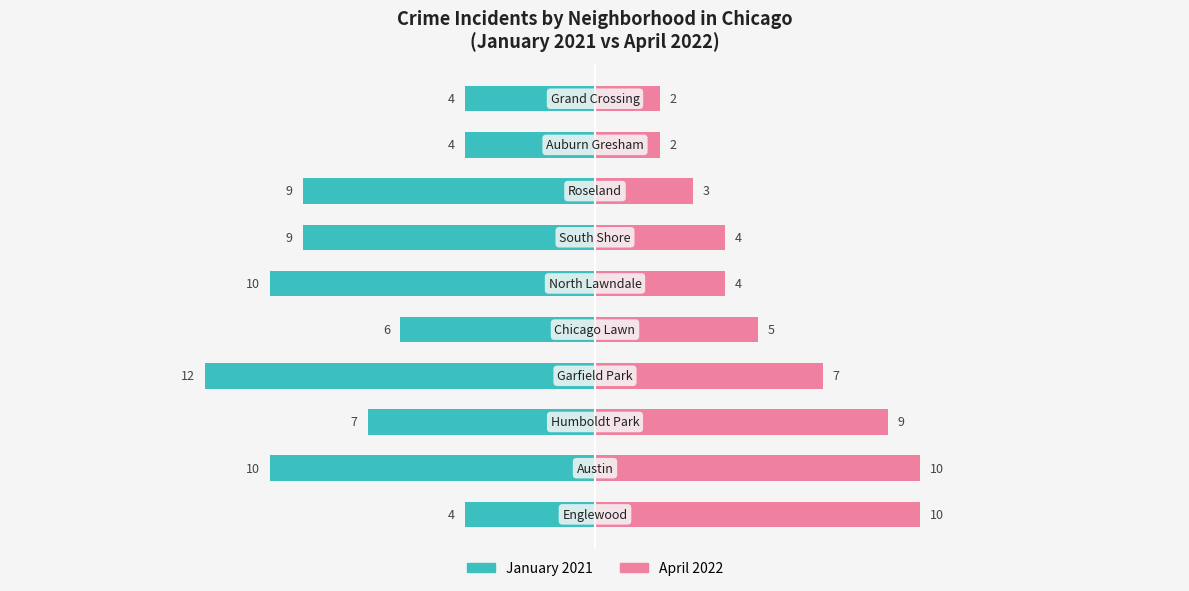

How many bars are there in total?

20